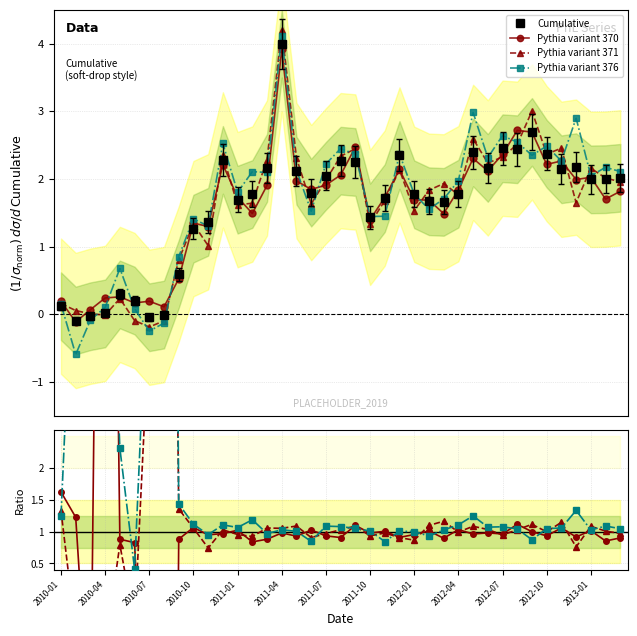

Does the chart display data point markers on the line(s)?

Yes